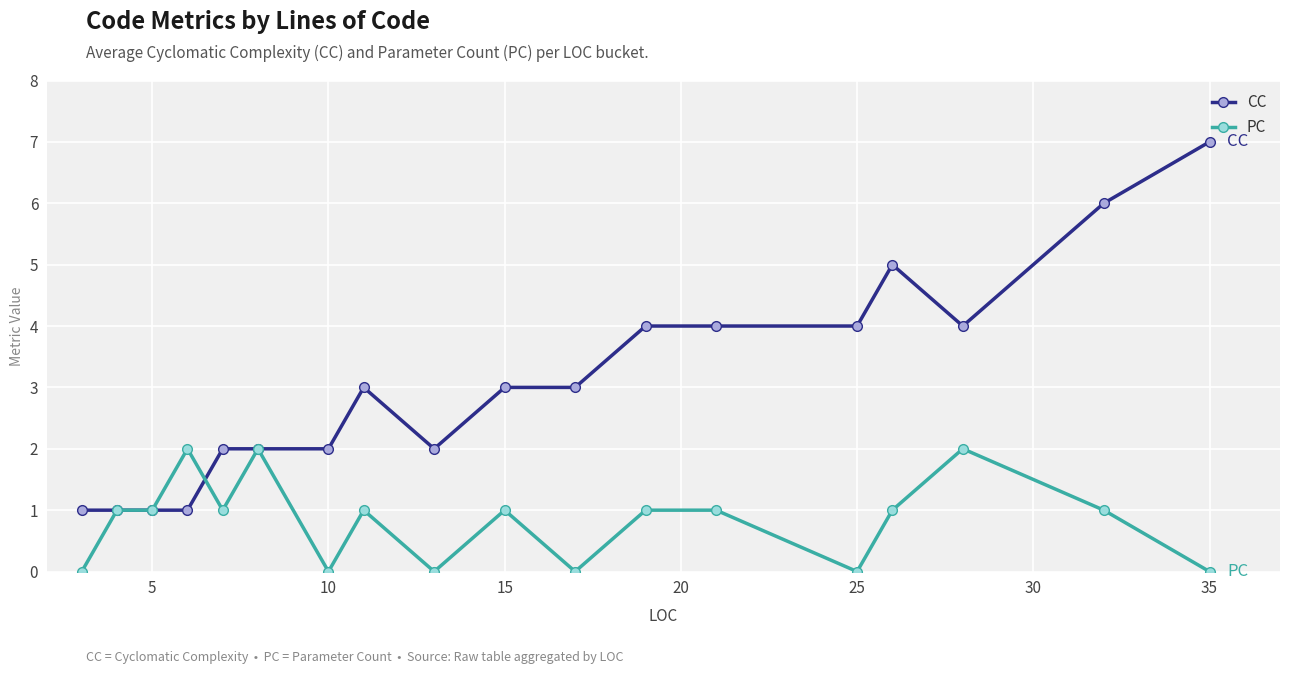

Reading left to right, what are all the values shown in this chart?

CC: 1	1	1	1	2	2	2	3	2	3	3	4	4	4	5	4	6	7
PC: 0	1	1	2	1	2	0	1	0	1	0	1	1	0	1	2	1	0